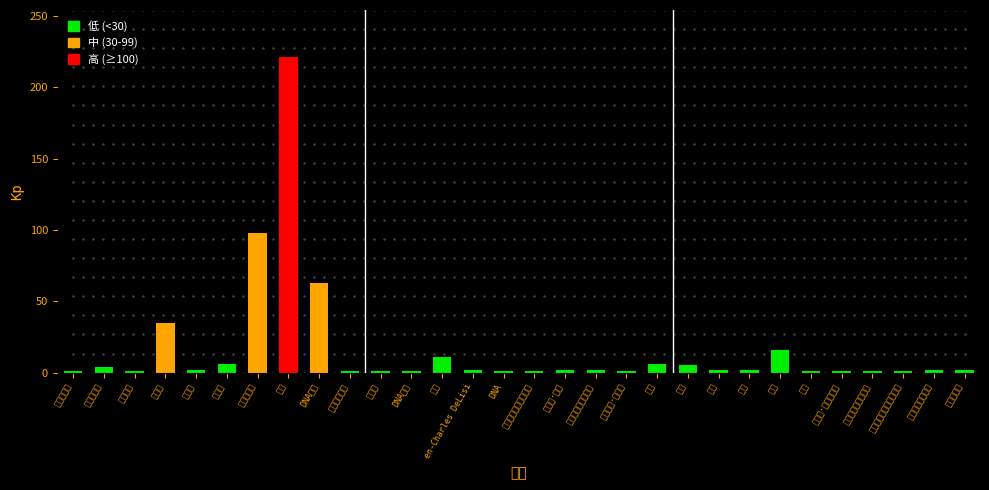

What is the sum of all values?

493